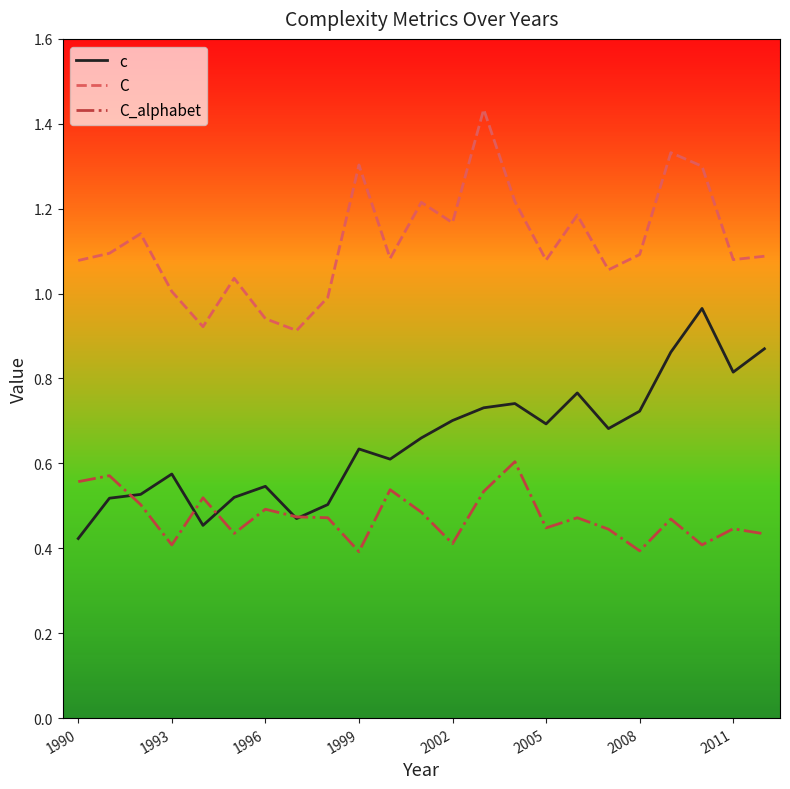

Which series has the widest spread of values?

c